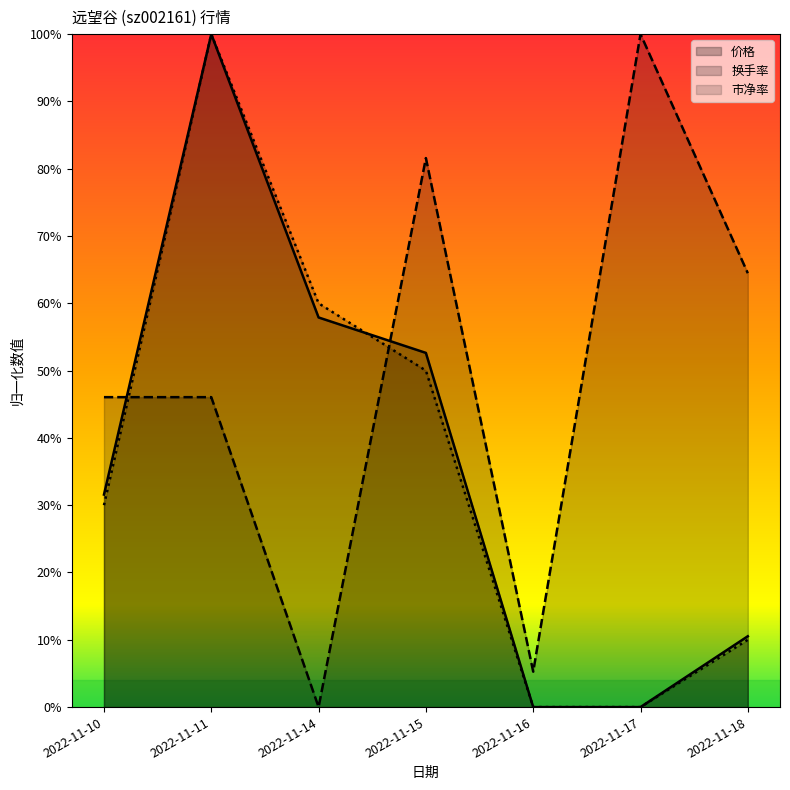

What is the value of the 换手率 point at the 4th from the left?

0.8